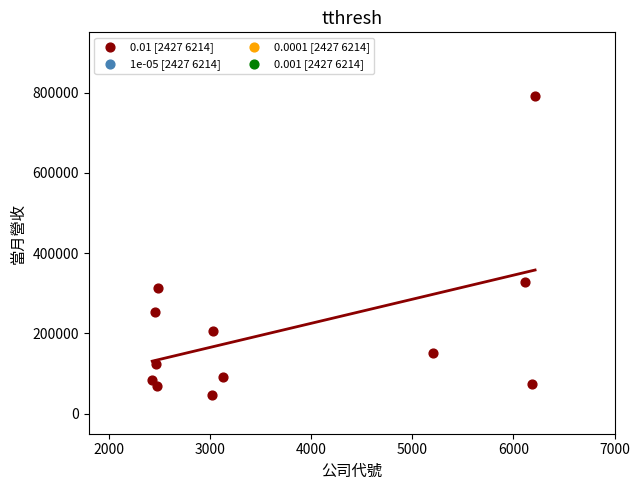

What Y value in the scatter plot is closest to 419018?

328512